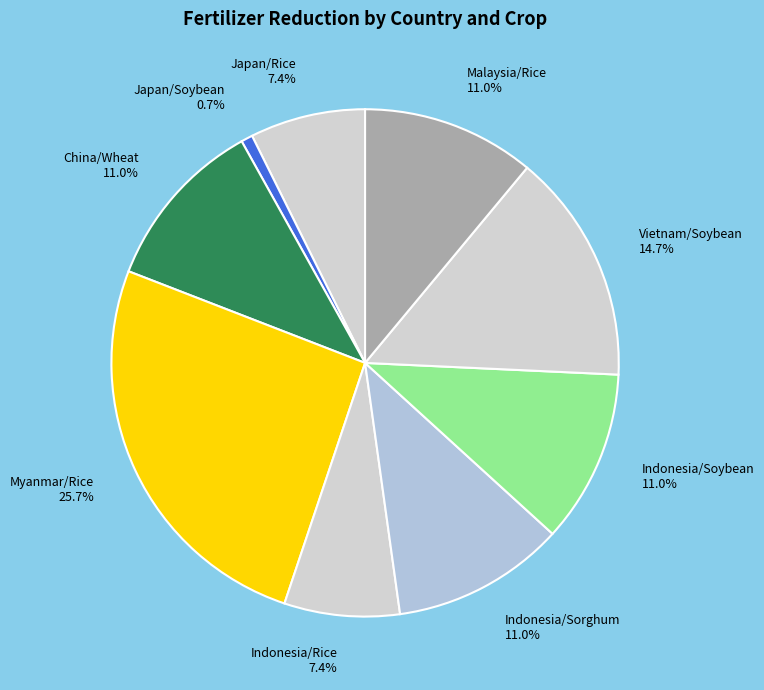

True or false: Indonesia/Sorghum accounts for 11% of the total.

True